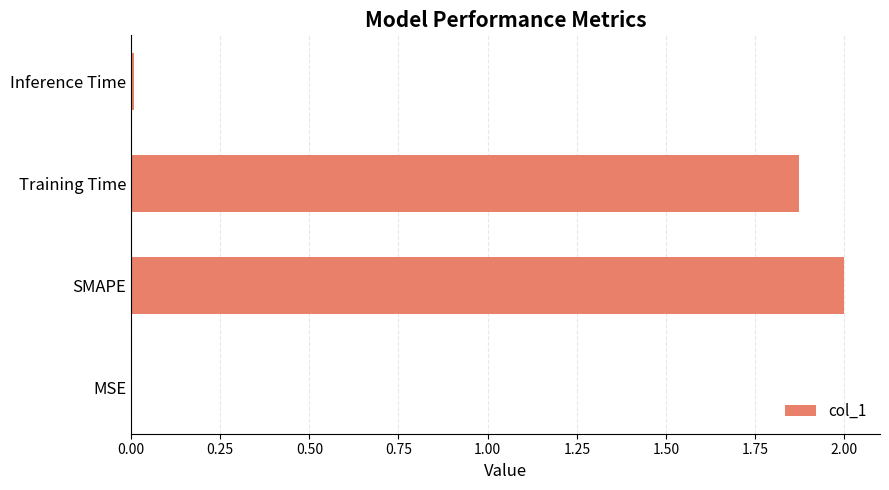

What is the sum of all values?

3.9